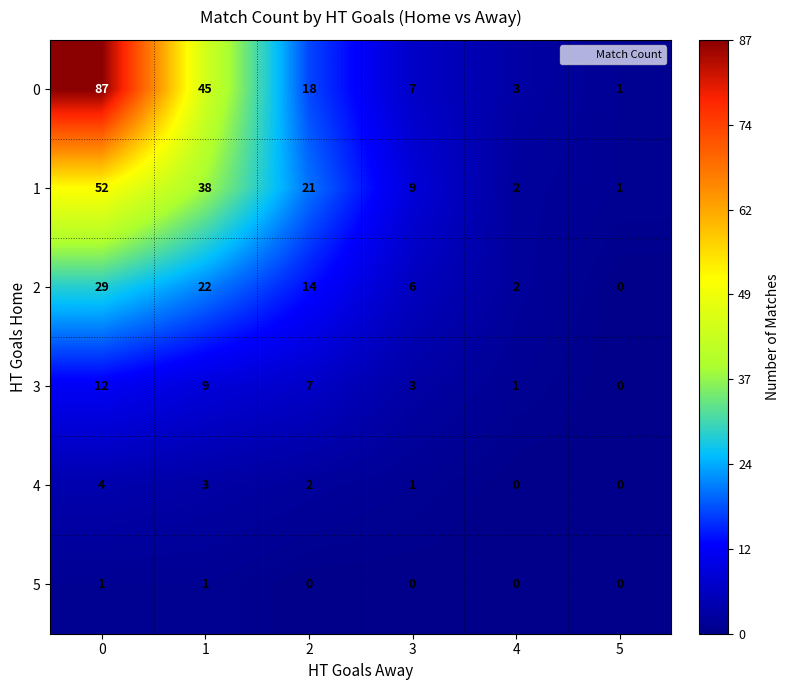

True or false: 2 has a value of 0 at 4.

False